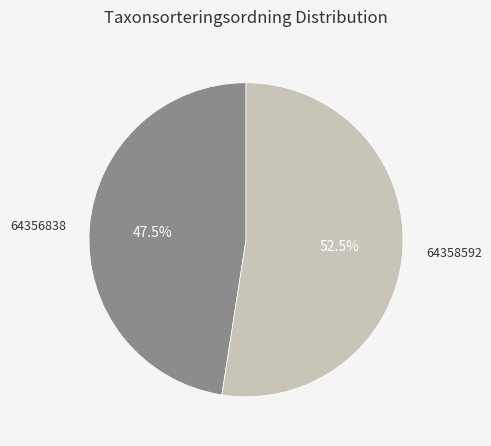

Is there a majority slice in this chart?

Yes